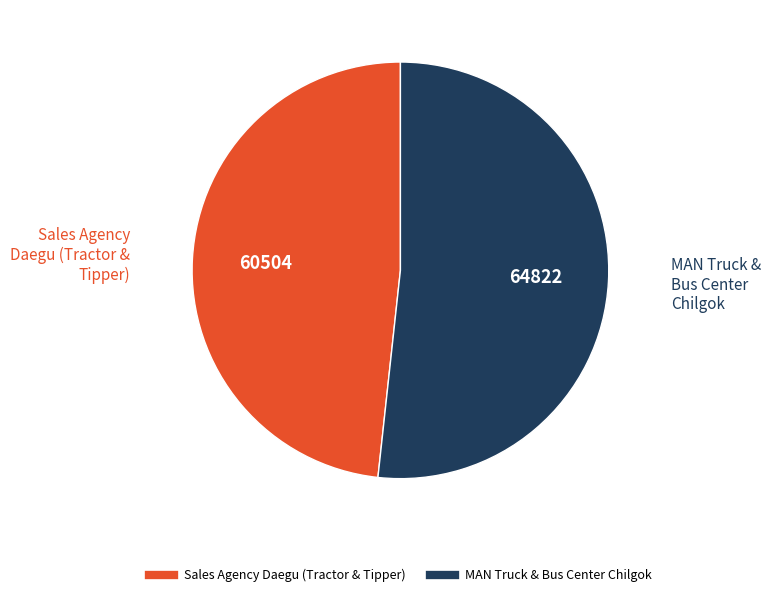

Which has a higher value, Sales Agency Daegu (Tractor & Tipper) or MAN Truck & Bus Center Chilgok?

MAN Truck & Bus Center Chilgok